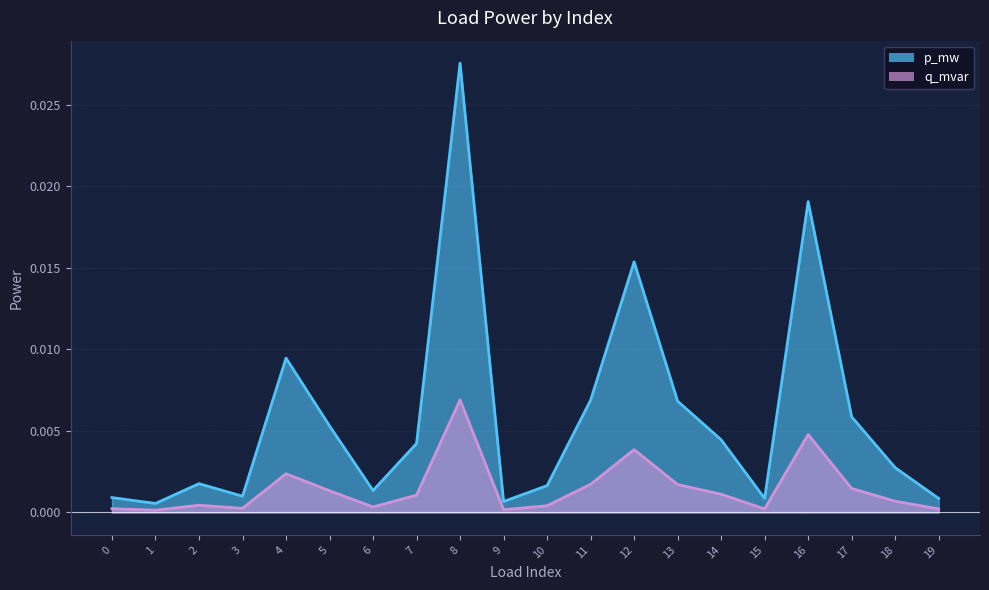

True or false: q_mvar and p_mw cross at least once.

False